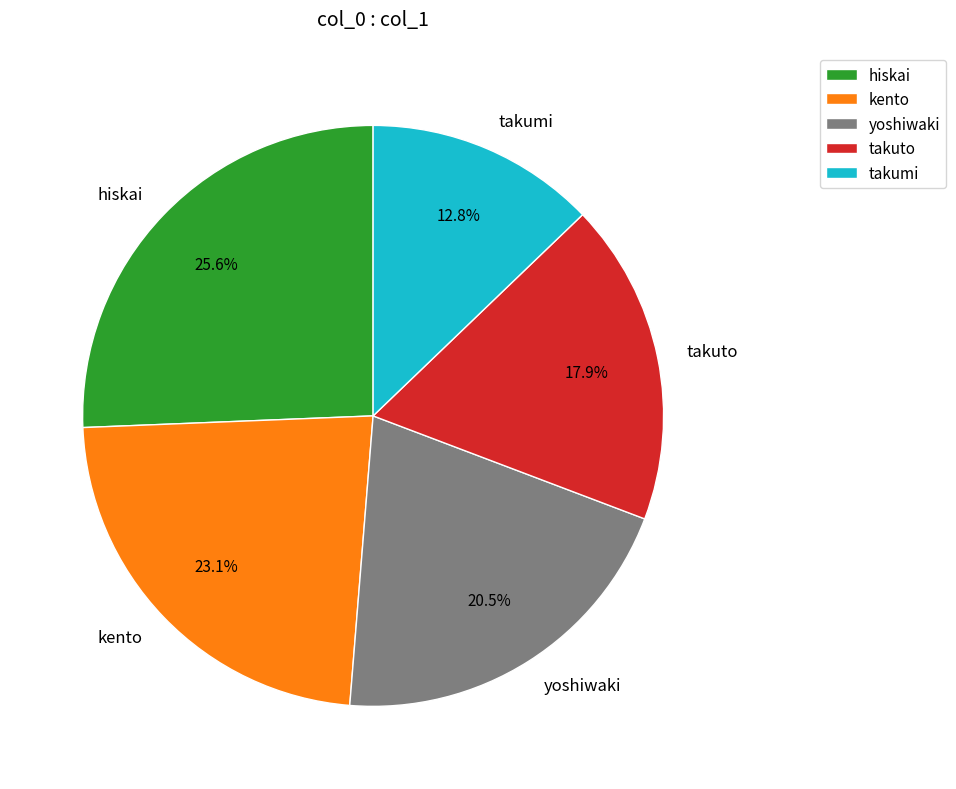

How many slices are in this pie chart?

5